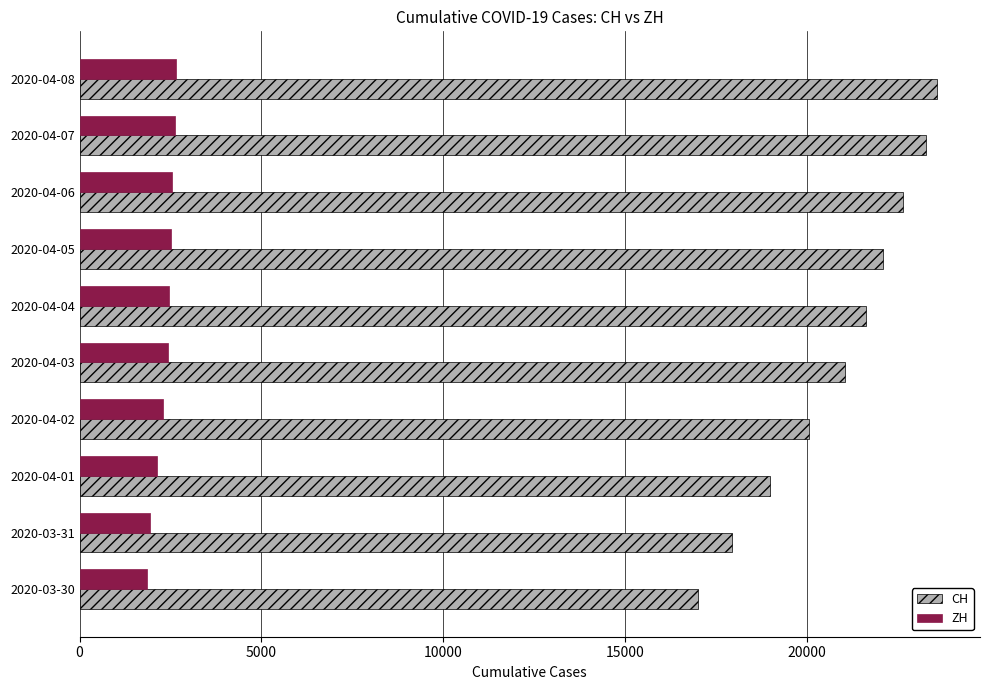

The value of ZH at 2020-03-31 is 3315. True or false?

False